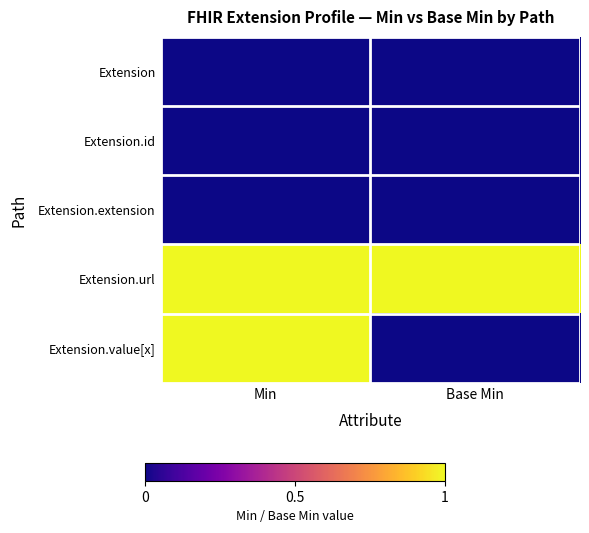

Reading left to right, what are all the values shown in this chart?

Extension: Min=0	Base Min=0
Extension.id: Min=0	Base Min=0
Extension.extension: Min=0	Base Min=0
Extension.url: Min=1	Base Min=1
Extension.value[x]: Min=1	Base Min=0